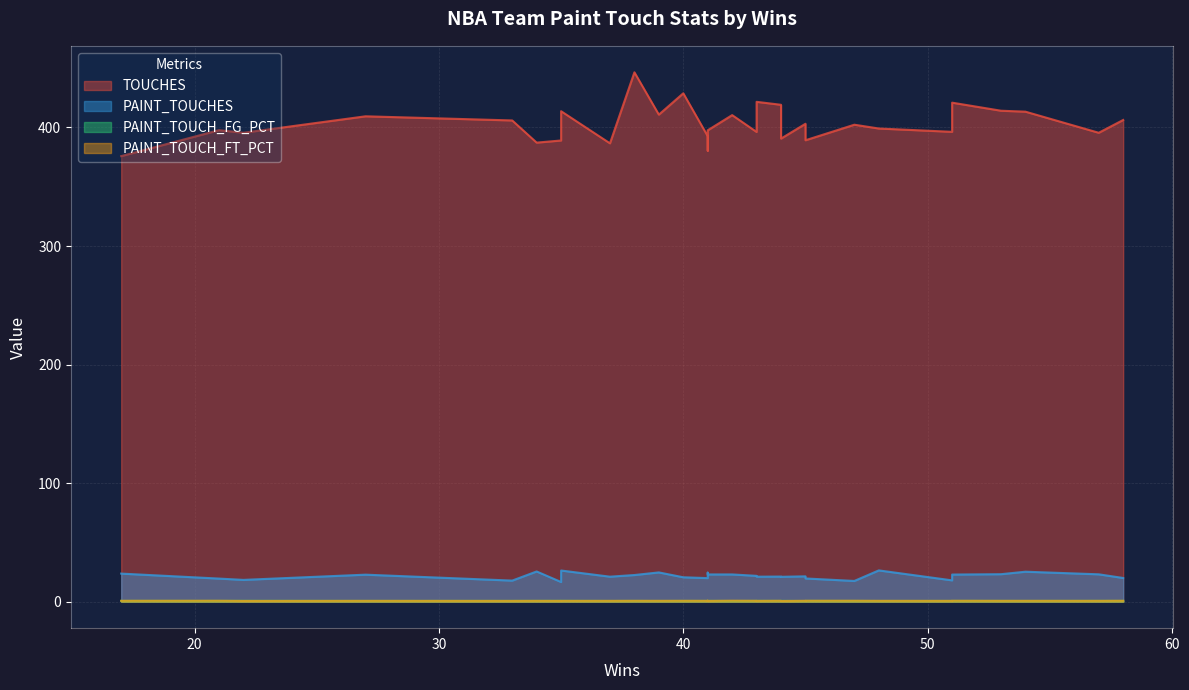

The value of PAINT_TOUCH_FG_PCT at 33 is 1.1. True or false?

False